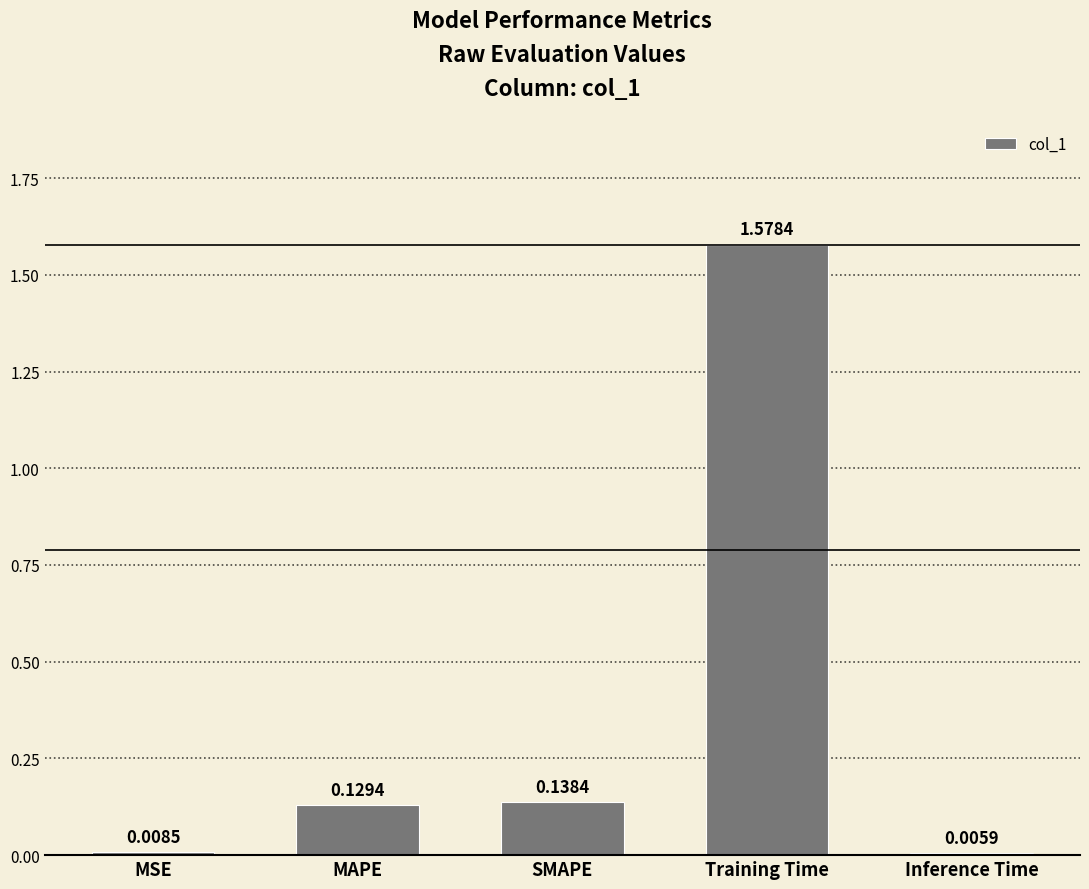

Does the chart contain any negative values?

No